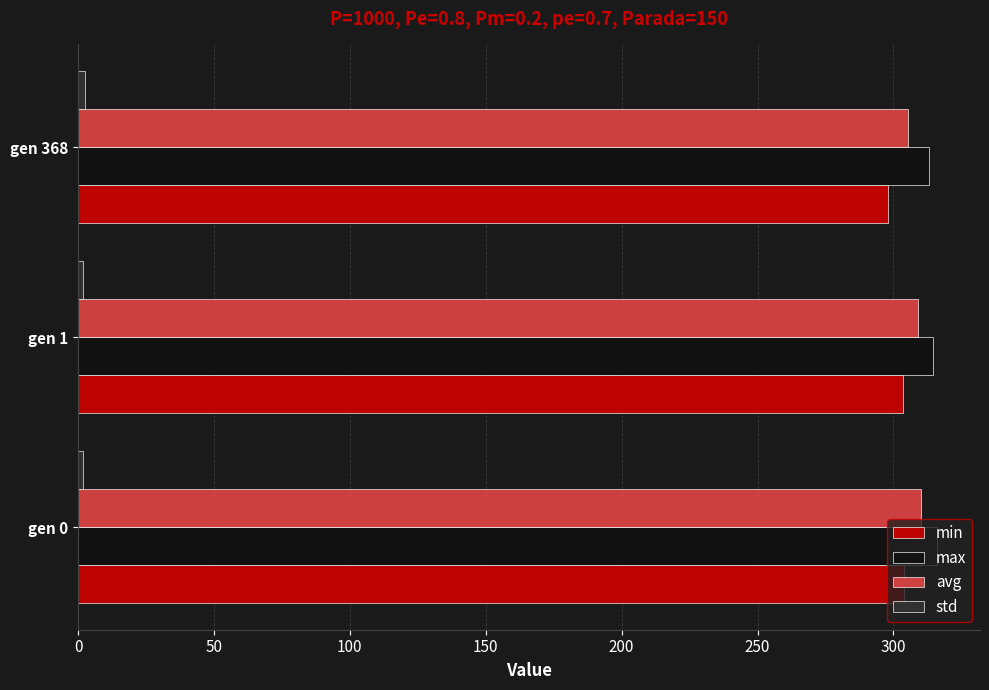

How many values in the avg series exceed 309?

2